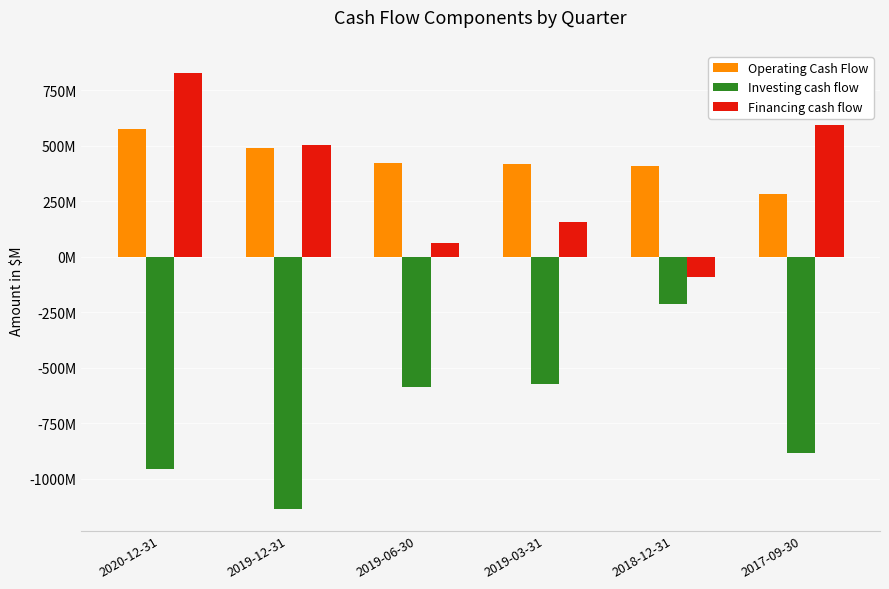

At which label is Financing cash flow closest to 369?

2019-12-31